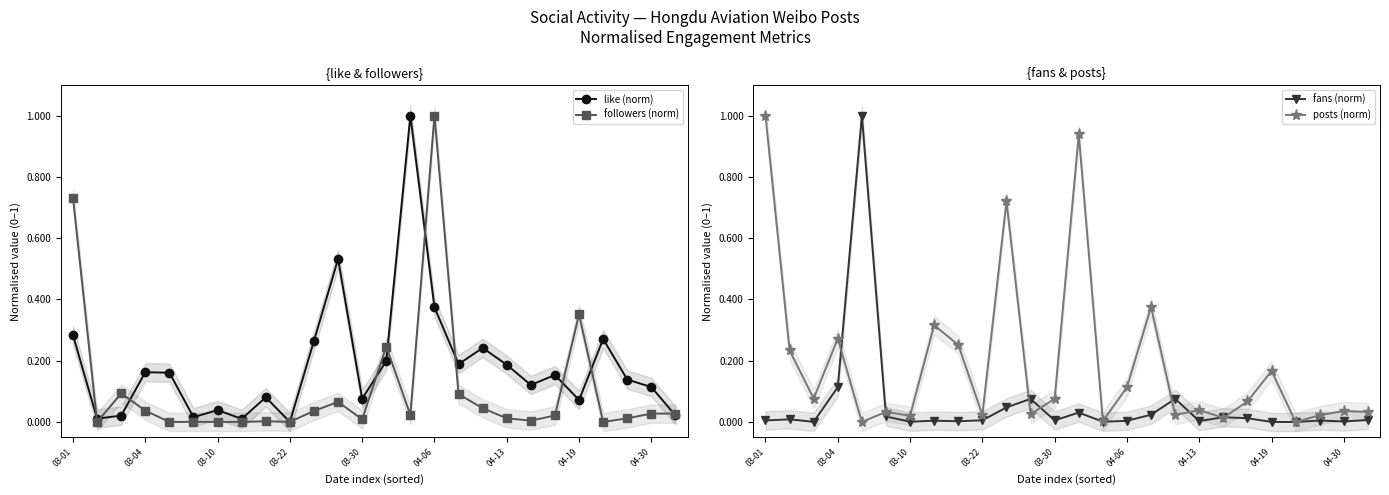

How many intersections are there between posts (norm) and like (norm)?

12